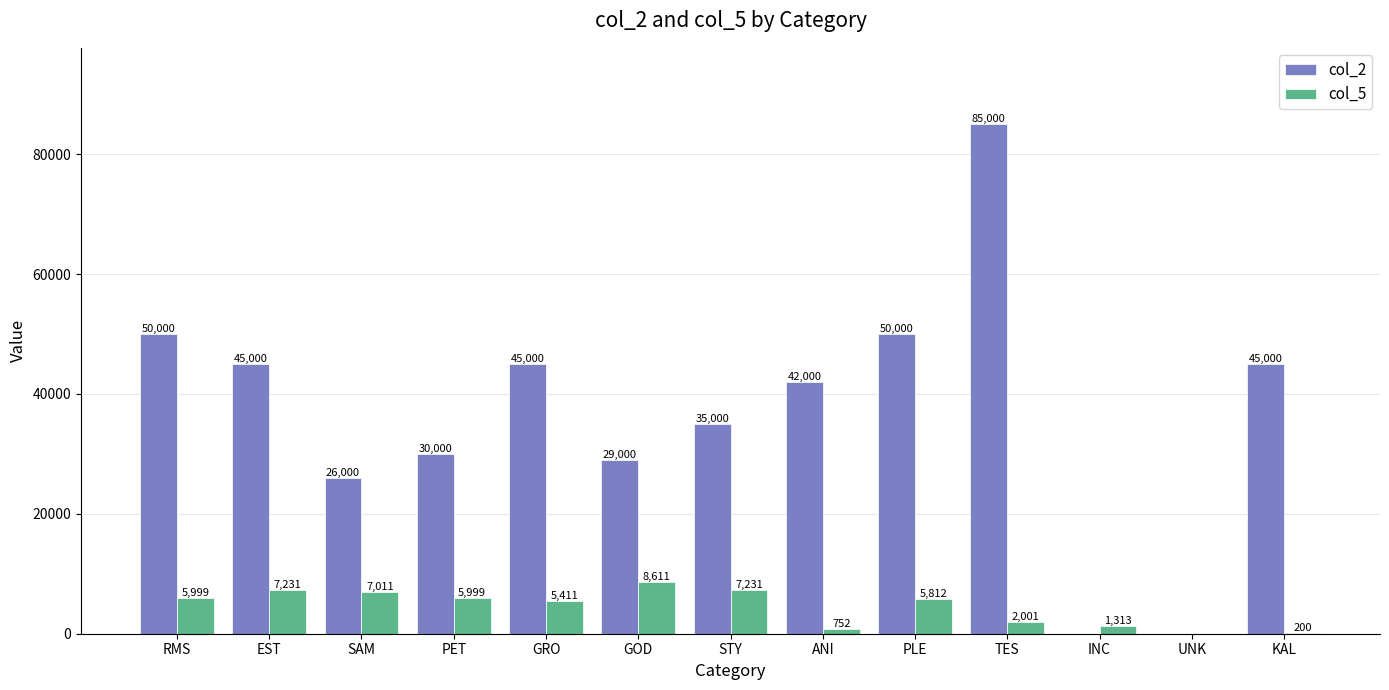

What are all the series names shown in the legend?

col_2, col_5